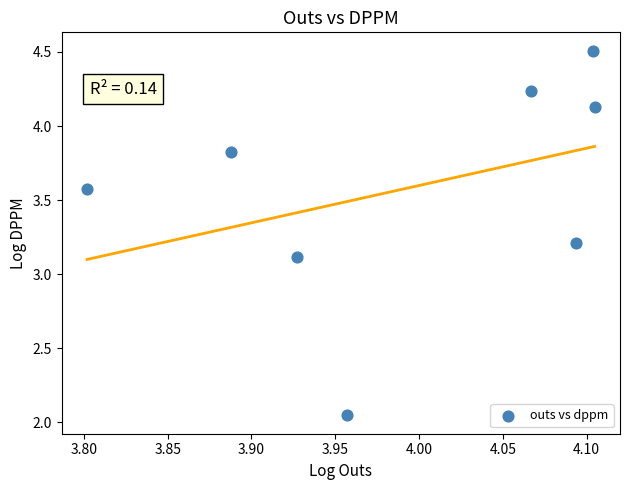

What Y value in the scatter plot is closest to 3?

3.1